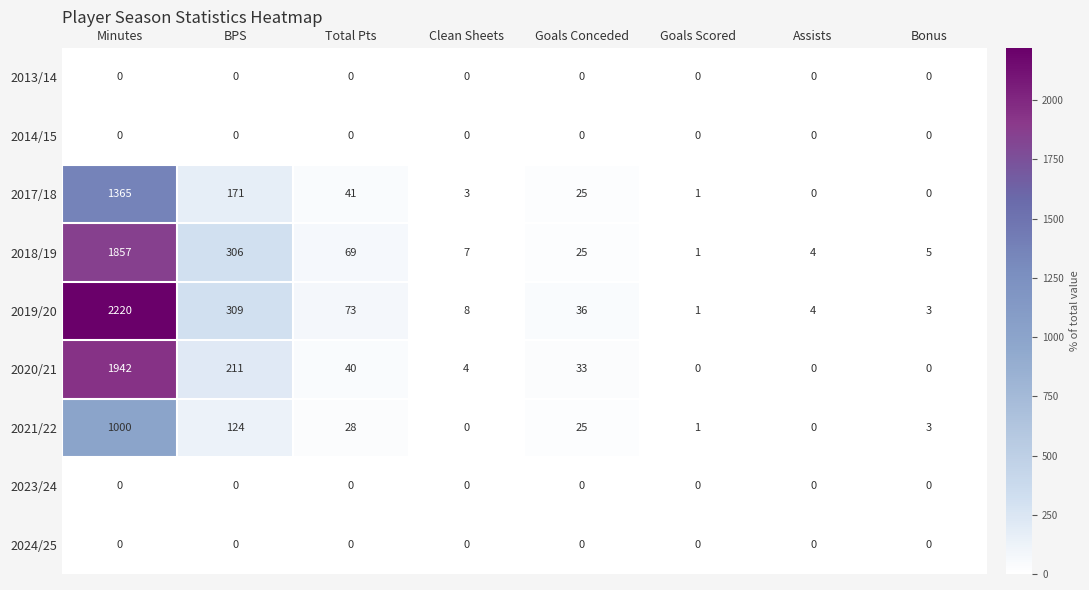

True or false: 2021/22 has a value of 28 at Total Pts.

True